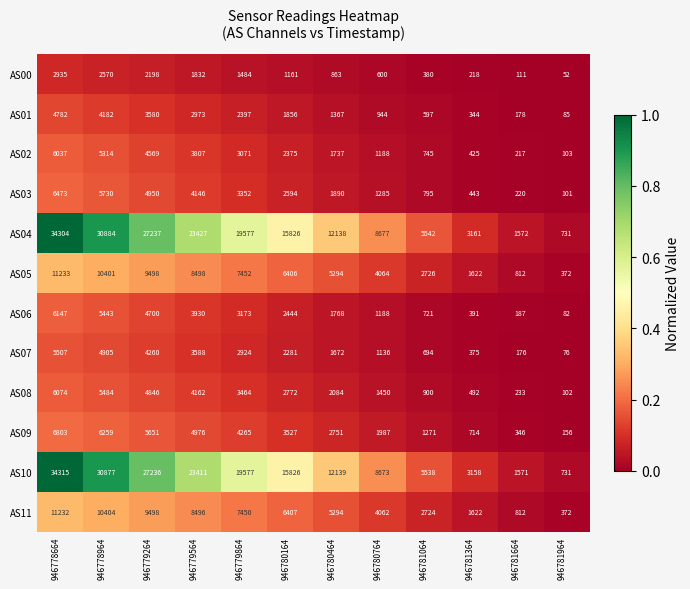

What is the spread (max minus min) of values at 946779564?

21595